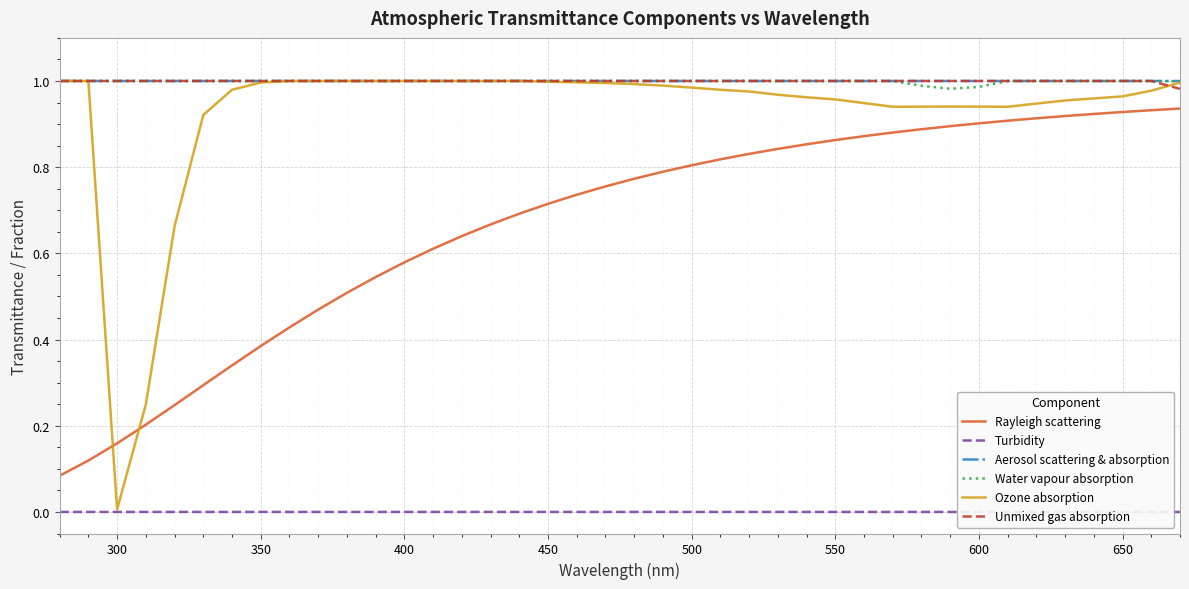

How many times do Rayleigh scattering and Ozone absorption cross each other?

2